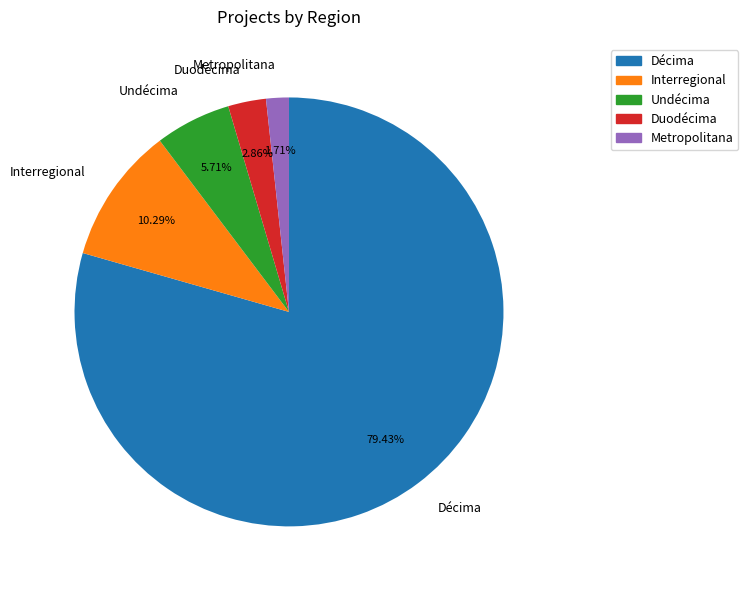

Which has a higher value, Décima or Interregional?

Décima